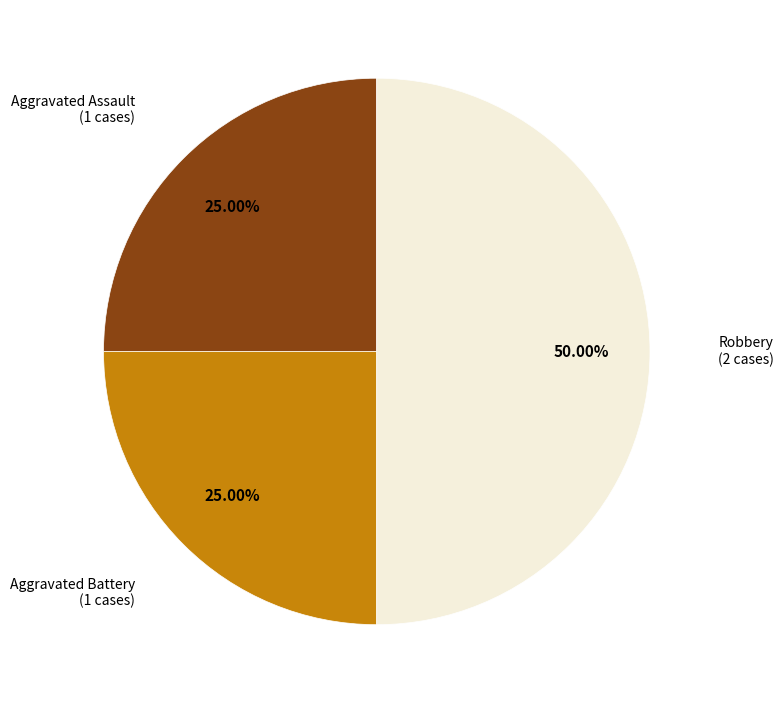

To the nearest percent, what is the average slice percentage?

33%